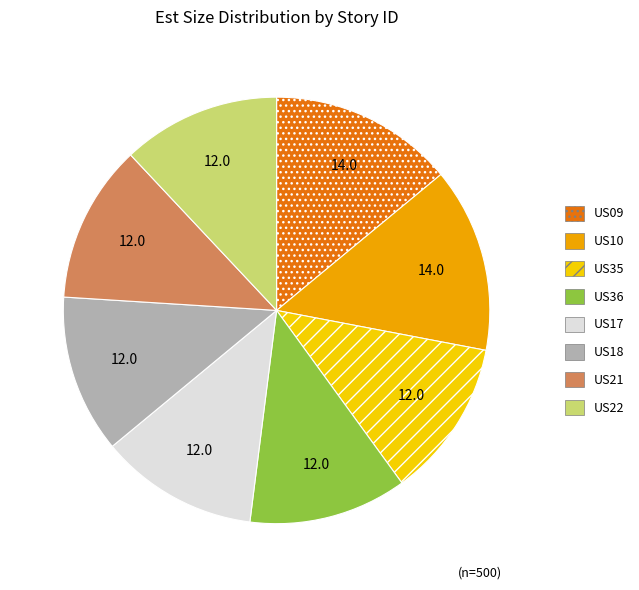

Count the number of slices in the pie.

8